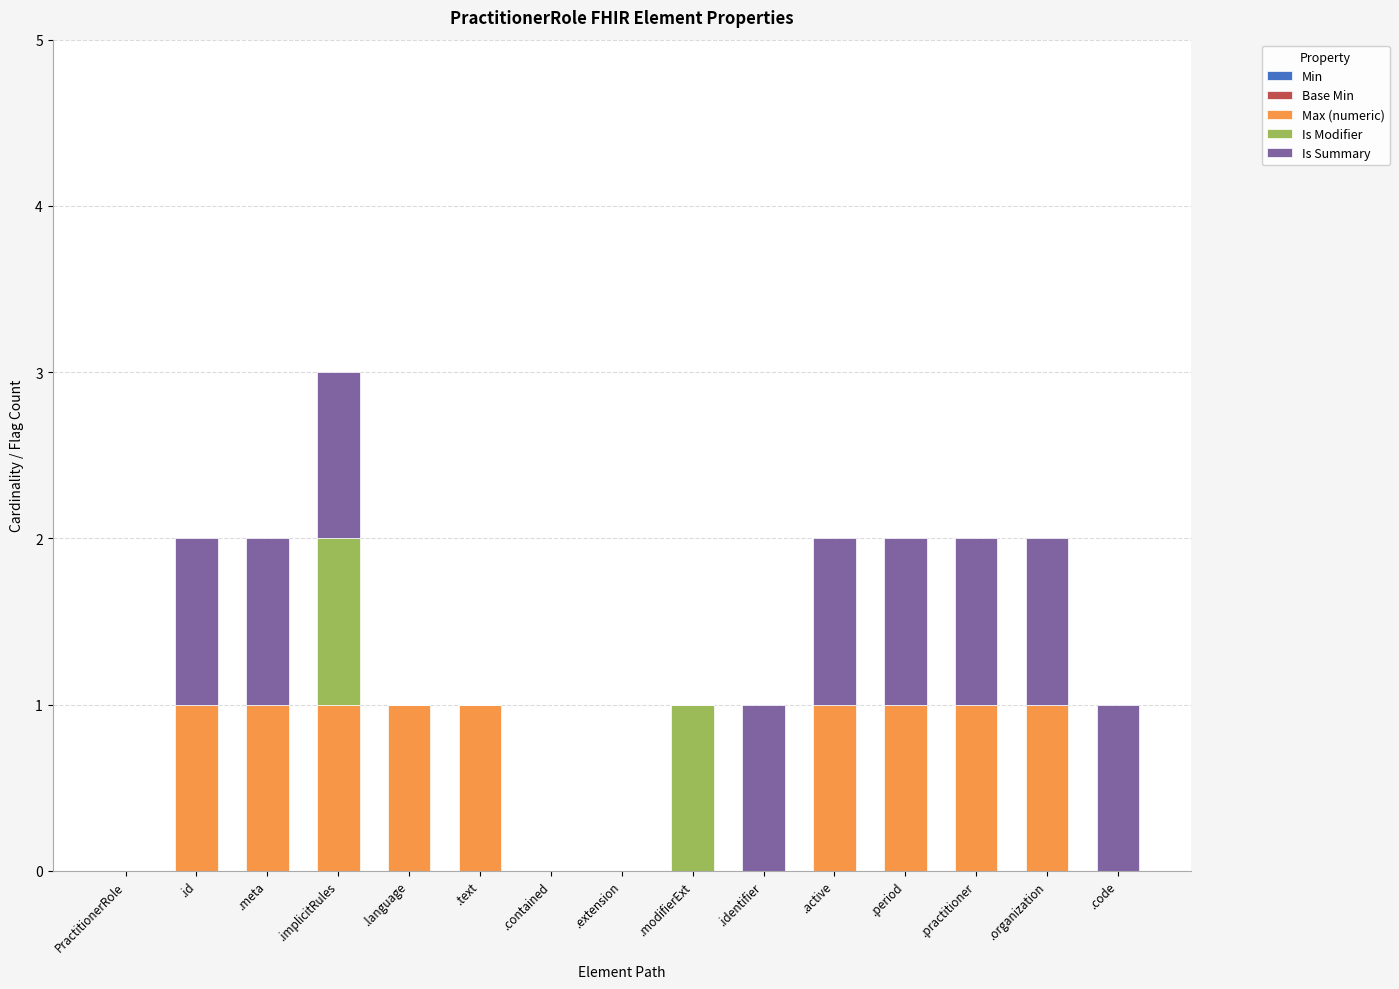

At which category is the sum across all series the highest?

.implicitRules